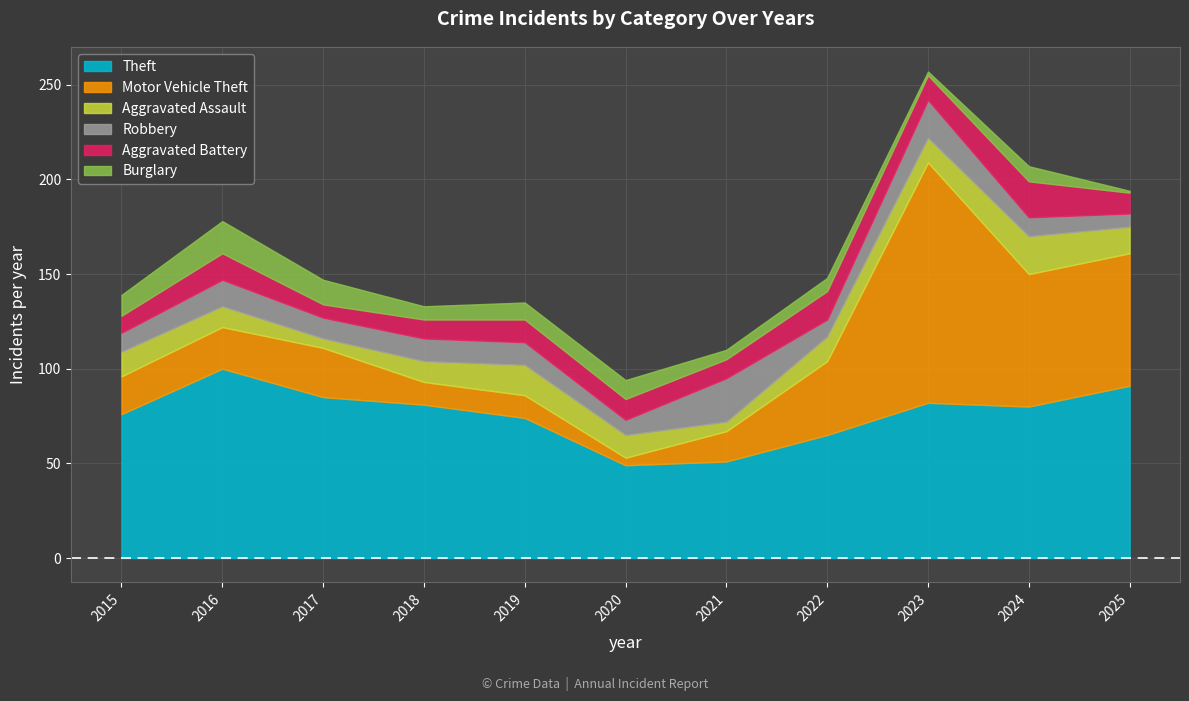

Reading left to right, extract all data points from this chart.

Theft: 2015=76	2016=100	2017=85	2018=81	2019=74	2020=49	2021=51	2022=65	2023=82	2024=80	2025=91
Motor Vehicle Theft: 2015=20	2016=22	2017=26	2018=12	2019=12	2020=4	2021=16	2022=39	2023=127	2024=70	2025=70
Aggravated Assault: 2015=13	2016=11	2017=5	2018=11	2019=16	2020=12	2021=5	2022=13	2023=13	2024=20	2025=14
Robbery: 2015=10	2016=14	2017=11	2018=12	2019=12	2020=8	2021=23	2022=9	2023=20	2024=10	2025=7
Aggravated Battery: 2015=9	2016=14	2017=7	2018=10	2019=12	2020=11	2021=10	2022=15	2023=13	2024=19	2025=11
Burglary: 2015=11	2016=17	2017=13	2018=7	2019=9	2020=10	2021=5	2022=7	2023=2	2024=8	2025=1